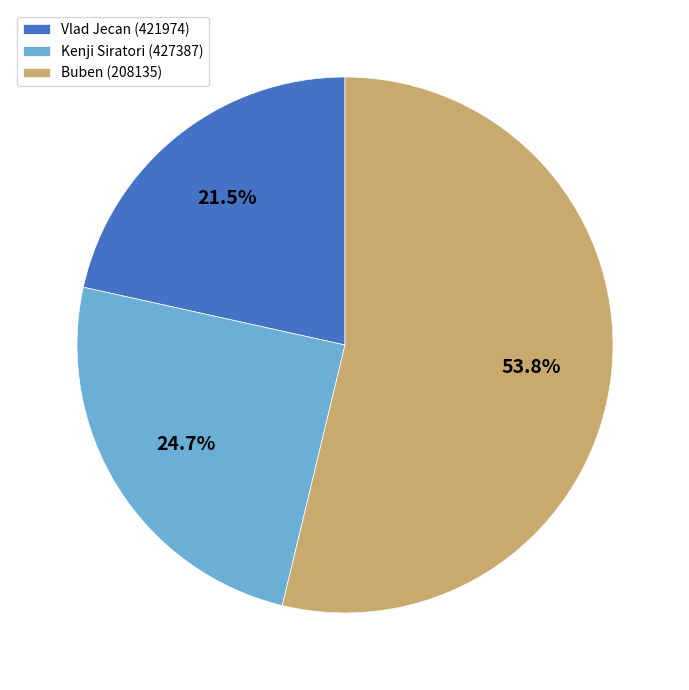

Approximately how many times larger is the value at Kenji Siratori (427387) compared to Vlad Jecan (421974)?

1.1